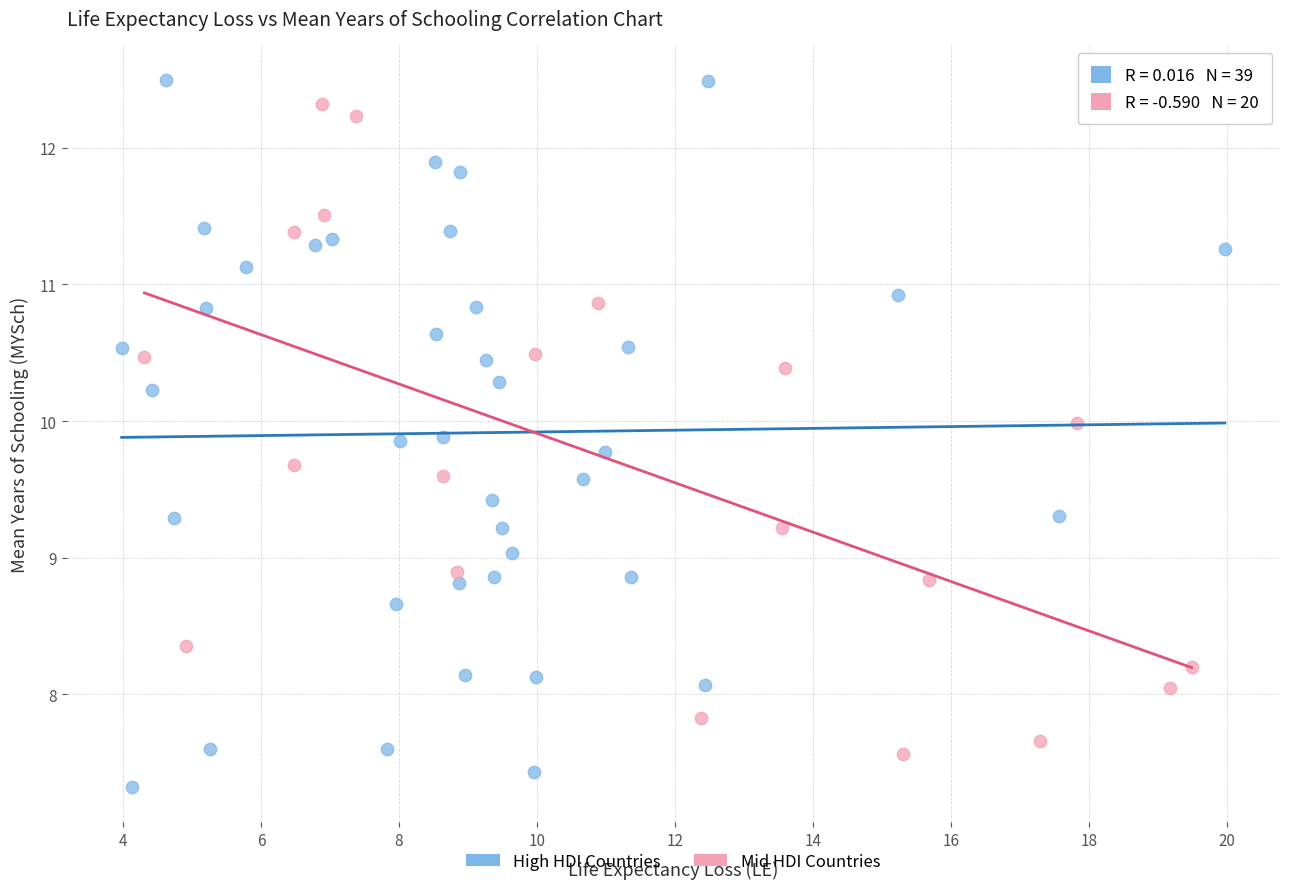

Which series has the largest Y range (max minus min)?

High HDI Countries